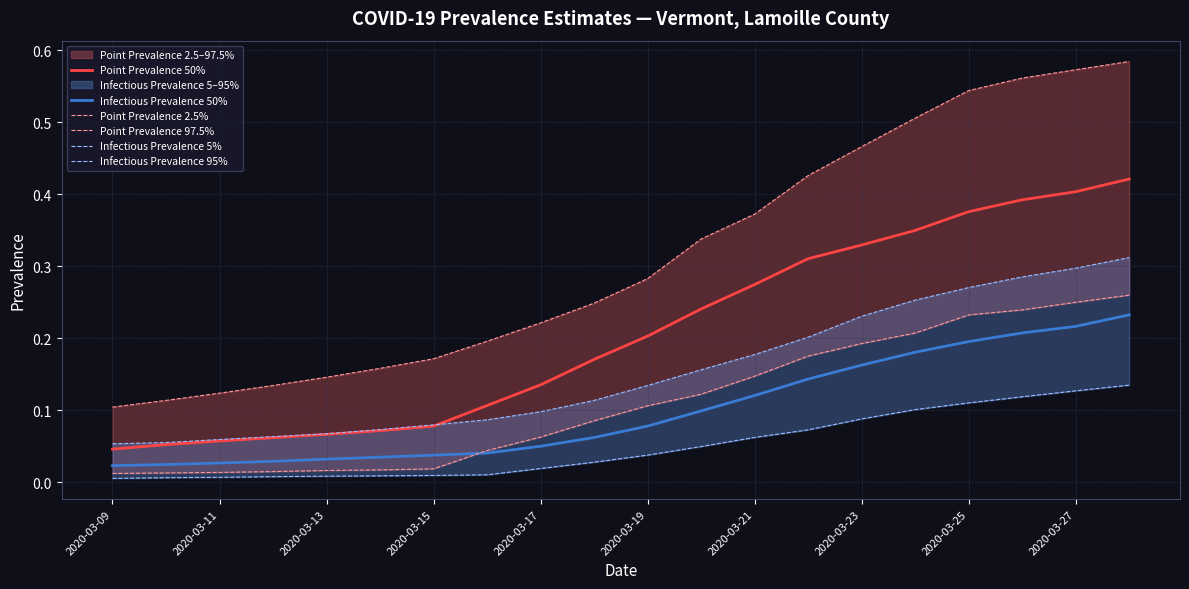

Is it true that Point Prevalence 50% equals 0.2 at 2020-03-19?

True